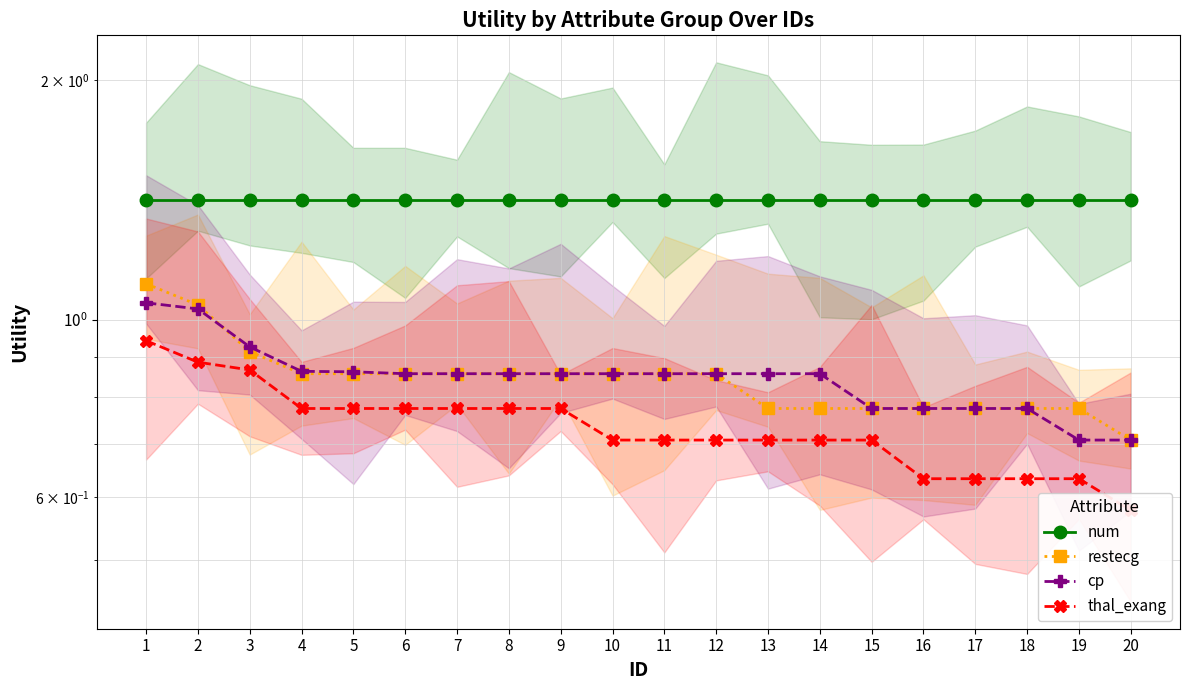

What is the value of the num point at the 20th from the left?

1.4